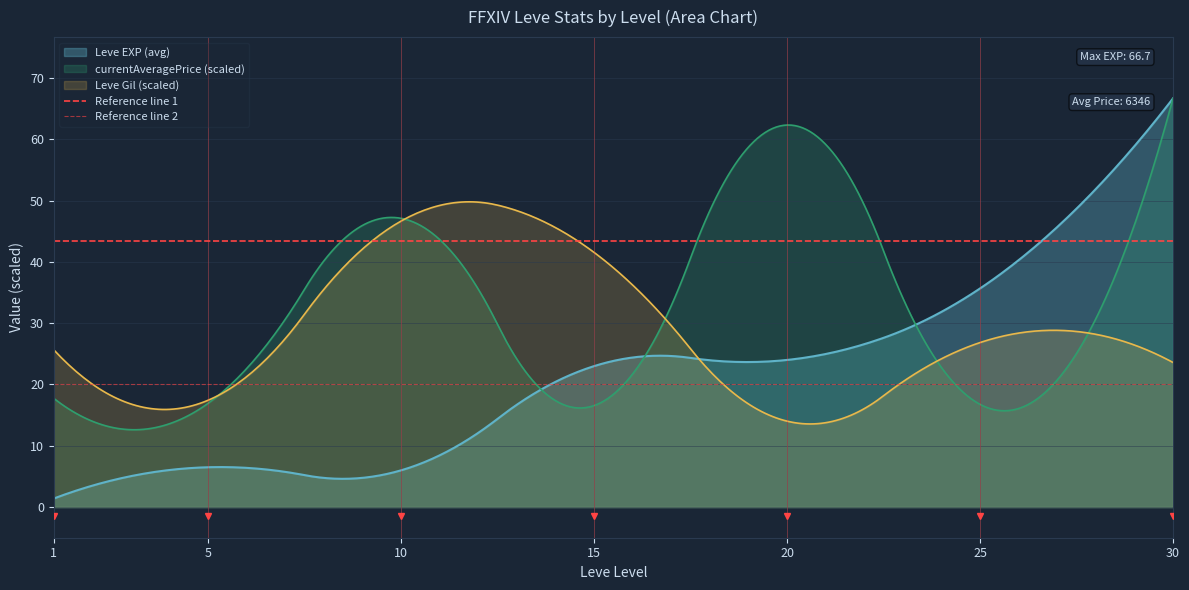

Which category has the highest value in the currentAveragePrice (scaled) series?

30